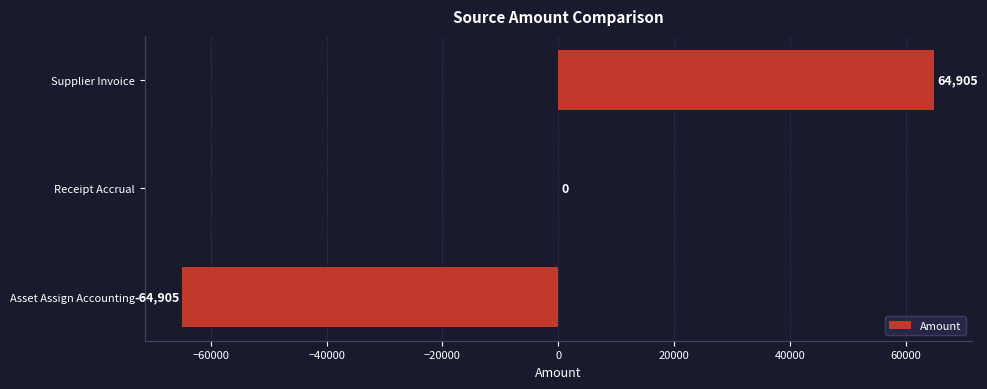

What is the maximum value shown in the chart?

64904.7